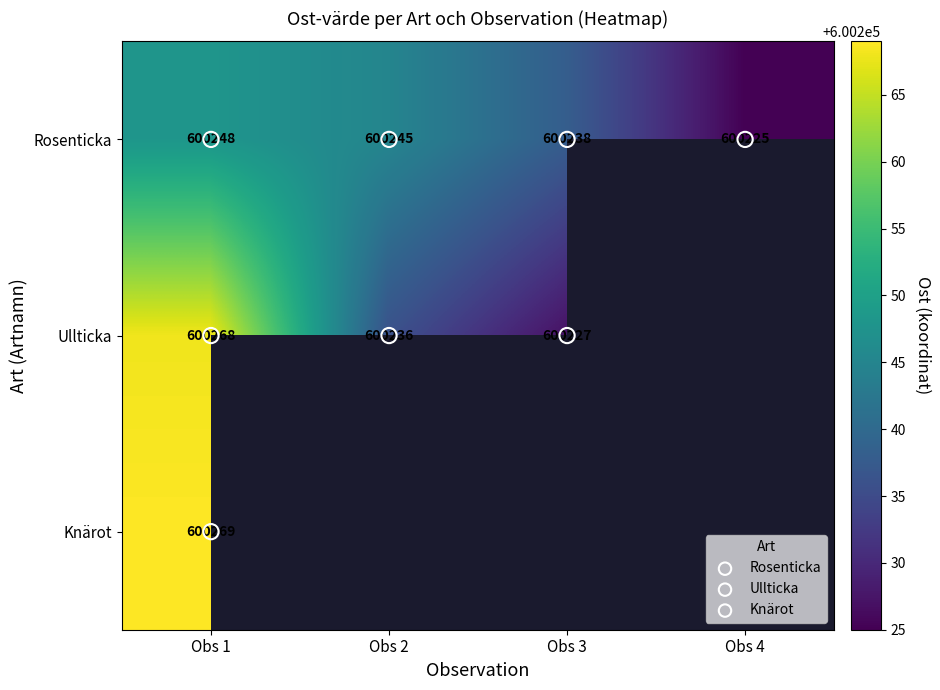

Between Obs 3 and Obs 4, which is larger?

Obs 3